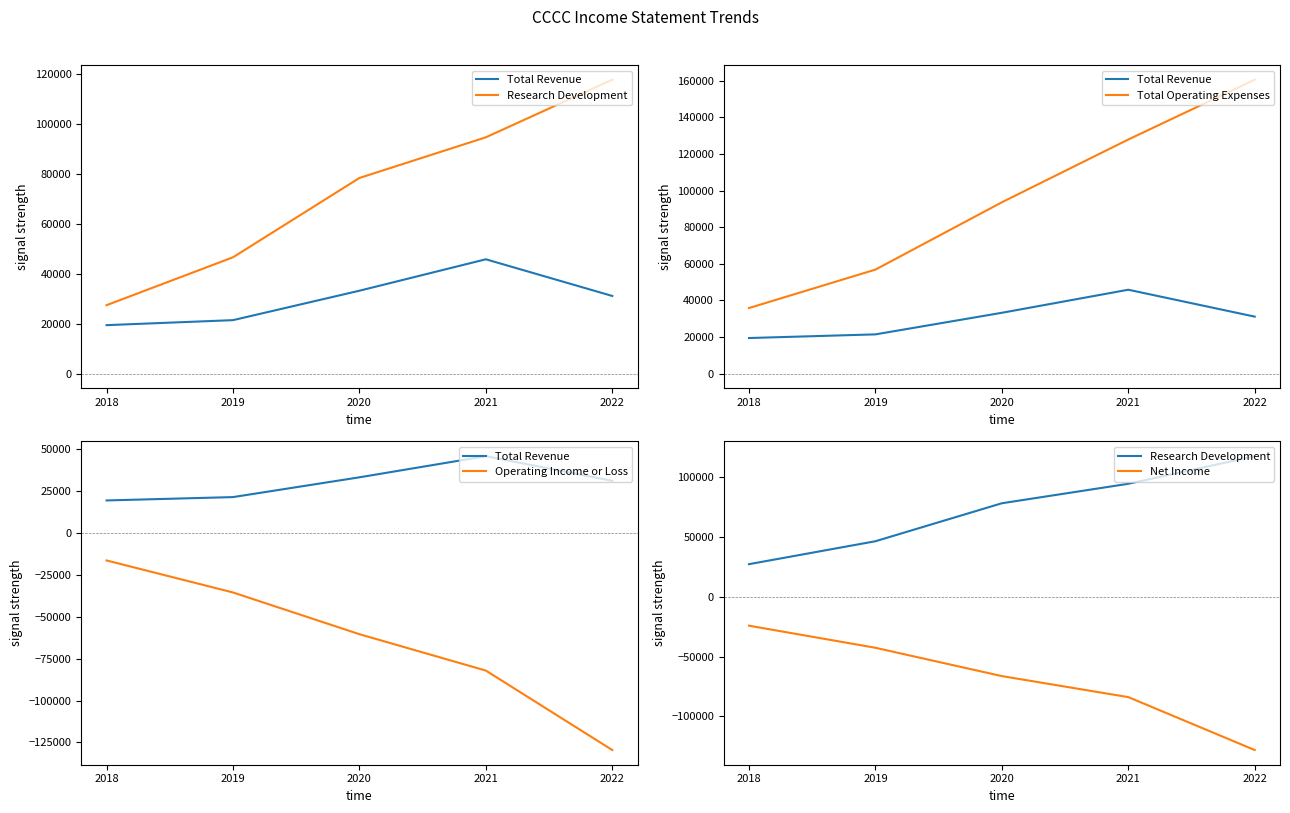

What is the value of the Operating Income or Loss point at the 4th from the left?

-82100